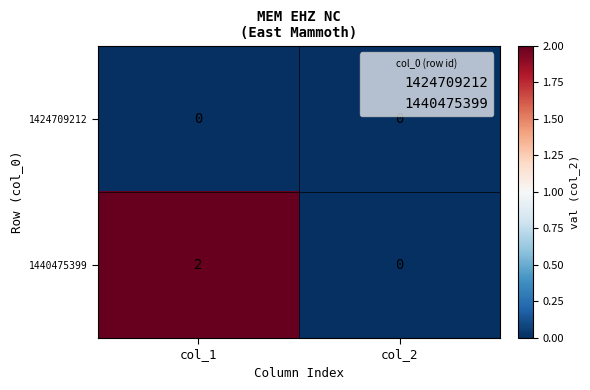

Reading left to right, transcribe all the data shown in this chart.

1424709212: col_1=0	col_2=0
1440475399: col_1=2	col_2=0